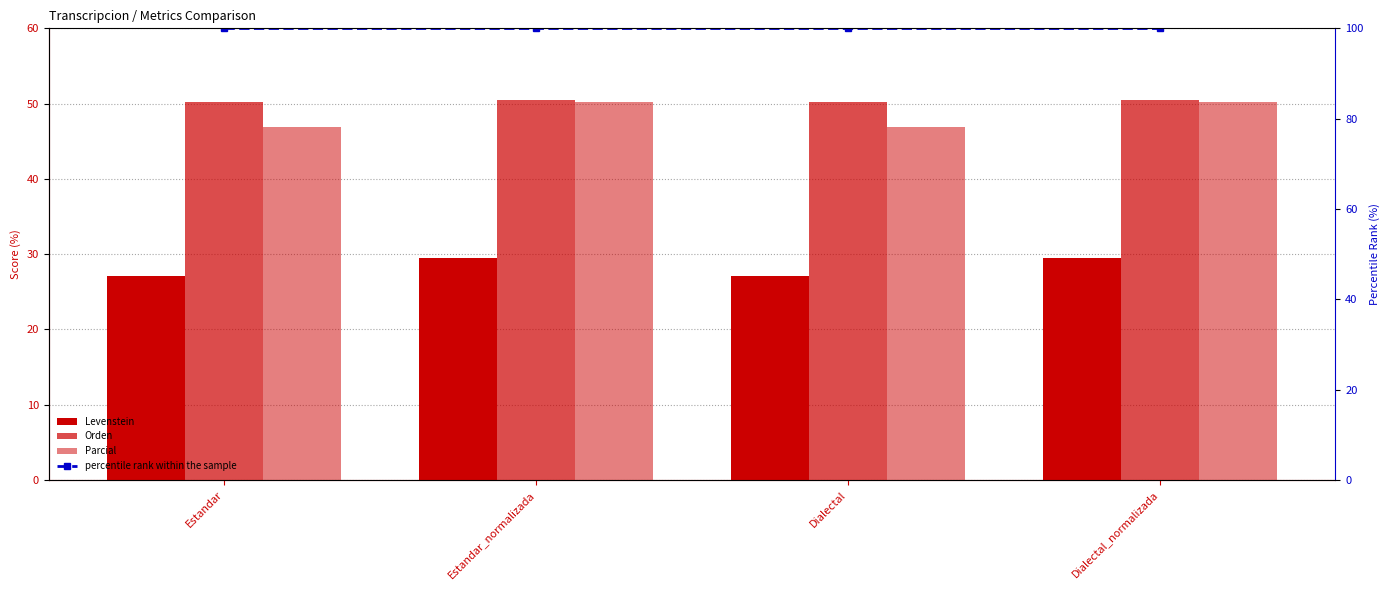

The Levenstein series shows 27.1 at Estandar. True or false?

True